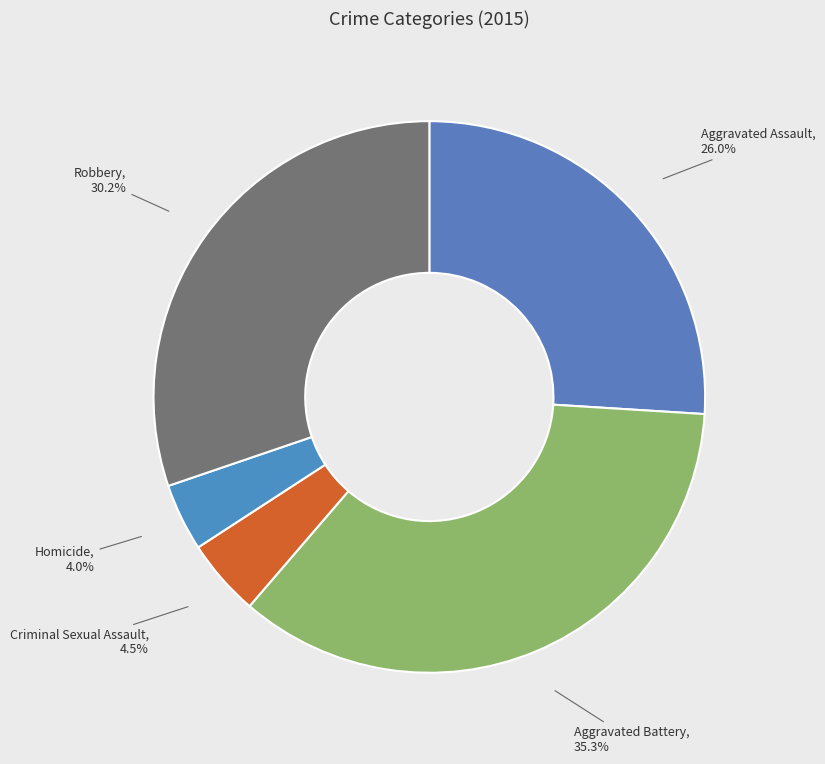

How many slices are in this pie chart?

5